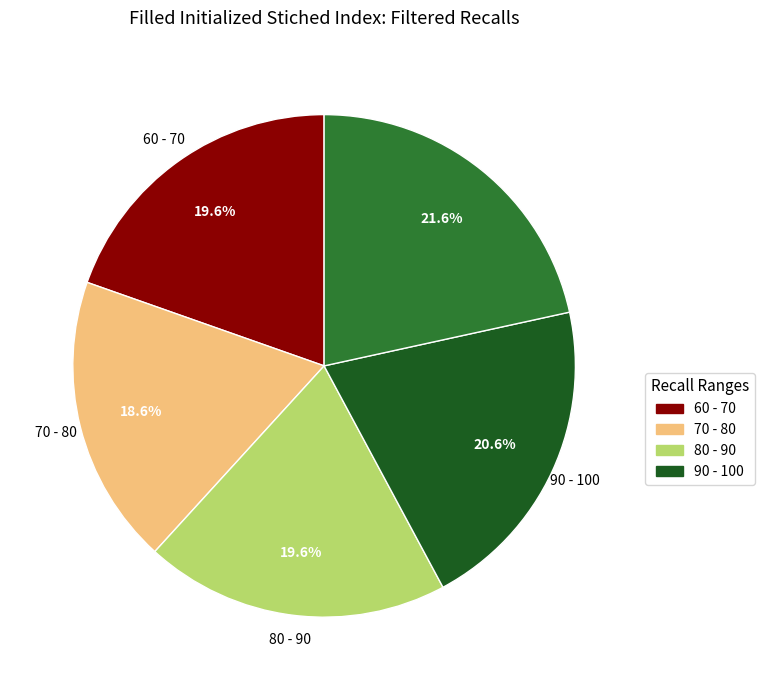

Does any single category account for the majority?

No